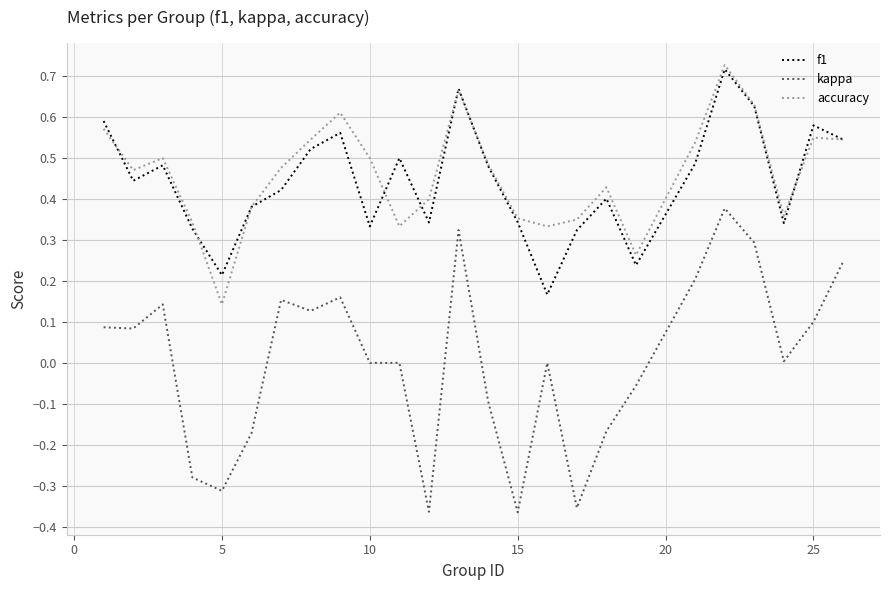

True or false: kappa and f1 cross at least once.

False